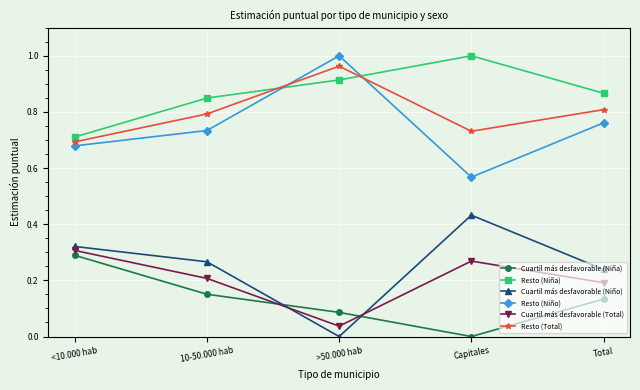

At 10-50.000 hab, list the series in order from smallest to largest.

Cuartil más desfavorable (Niña), Cuartil más desfavorable (Total), Cuartil más desfavorable (Niño), Resto (Niño), Resto (Total), Resto (Niña)